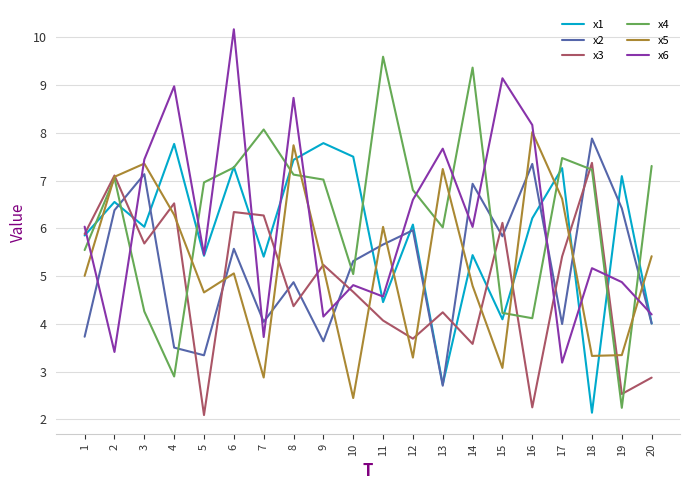

What is the difference between the highest and lowest values at 14?

5.8